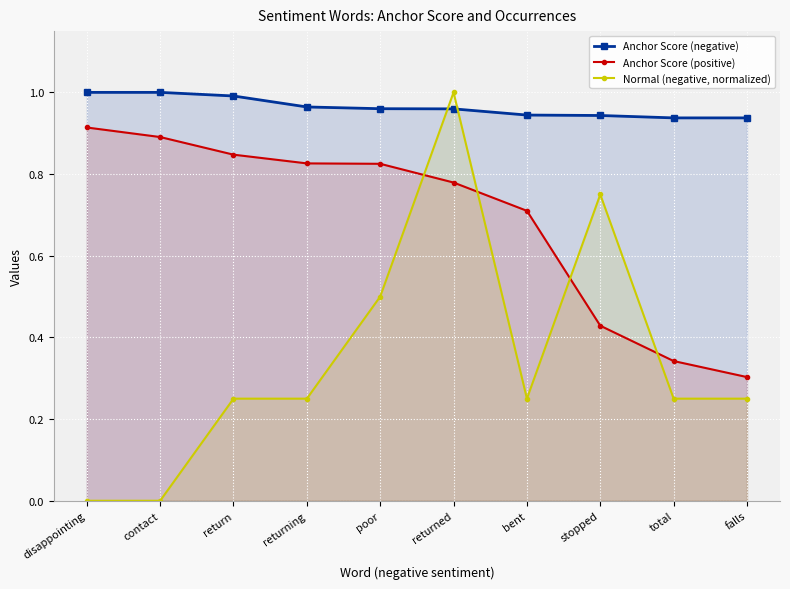

Is the value of Normal (negative, normalized) at contact greater than the value of Anchor Score (positive) at poor?

No